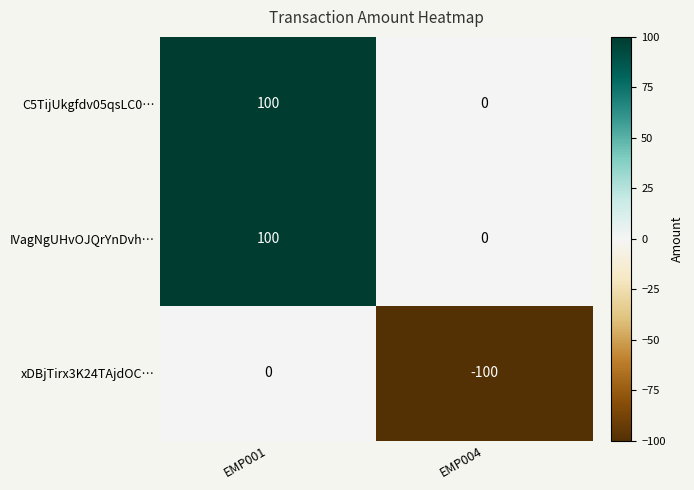

True or false: IVagNgUHvOJQrYnDvh… has a value of -32 at EMP004.

False